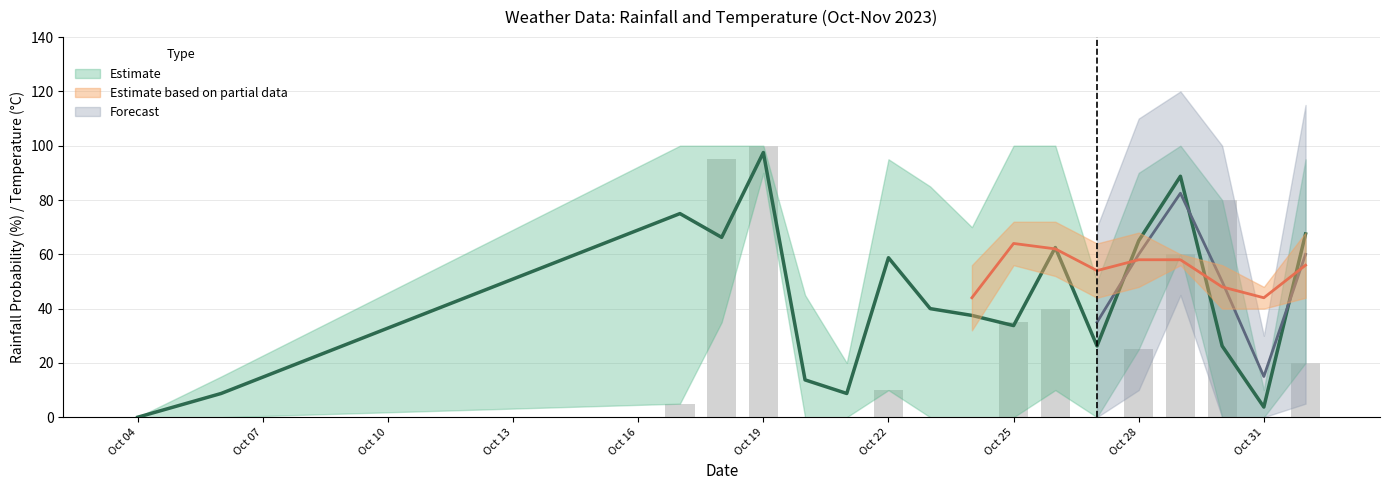

The rain_12-18 series shows 100 at 2023-10-19. True or false?

True